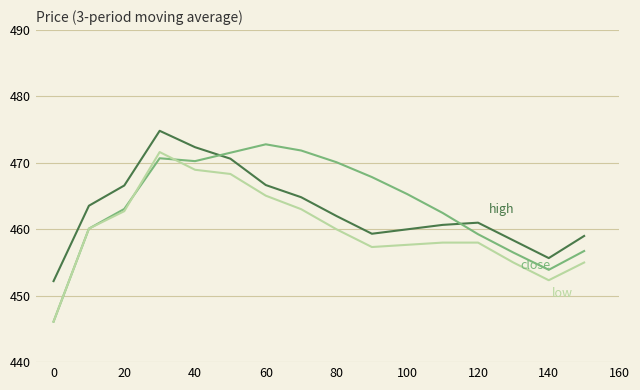

What is the maximum value shown in the chart?

474.8